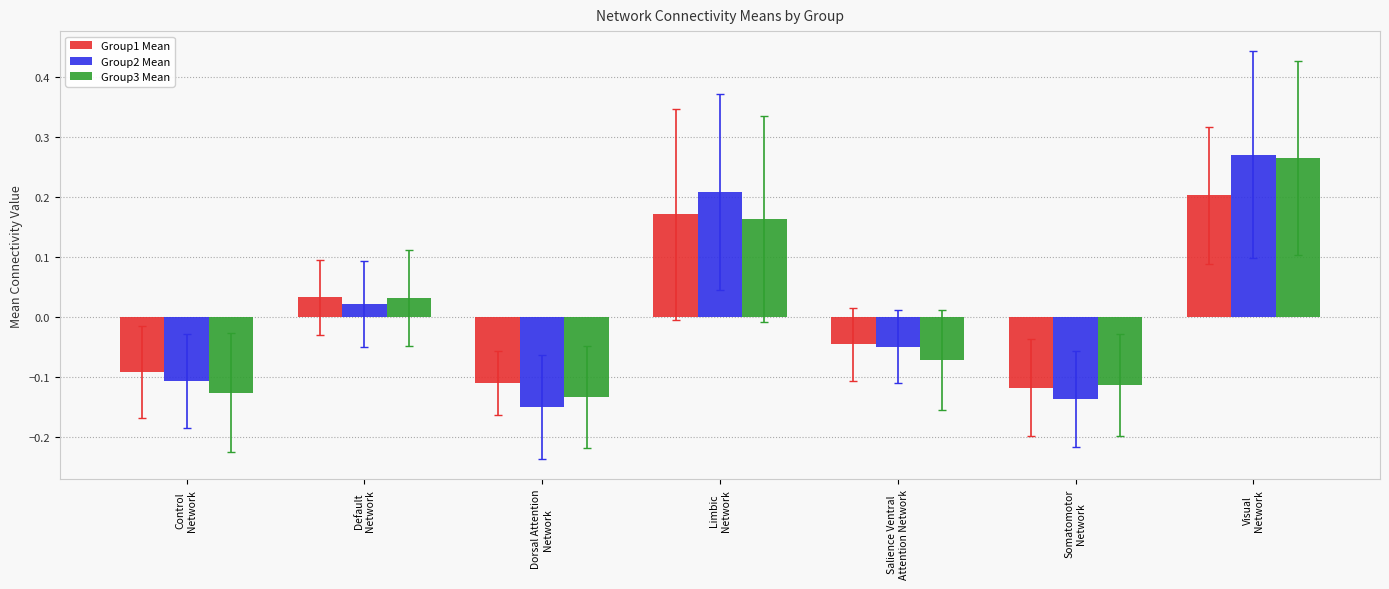

Which label corresponds to the smallest value in the chart?

Dorsal Attention
Network